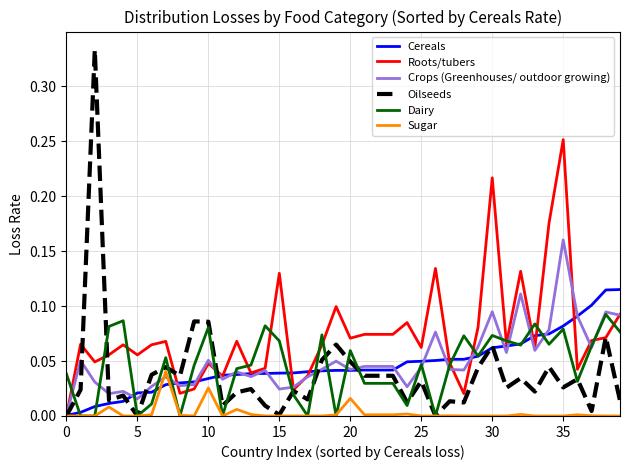

Count the number of categories in the chart.

40